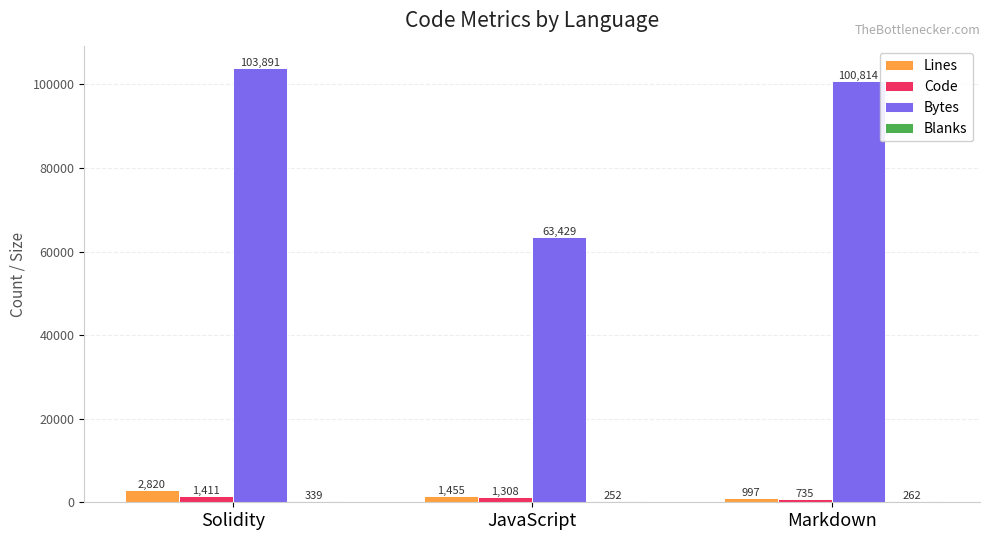

The value of Bytes at JavaScript is 63429. True or false?

True